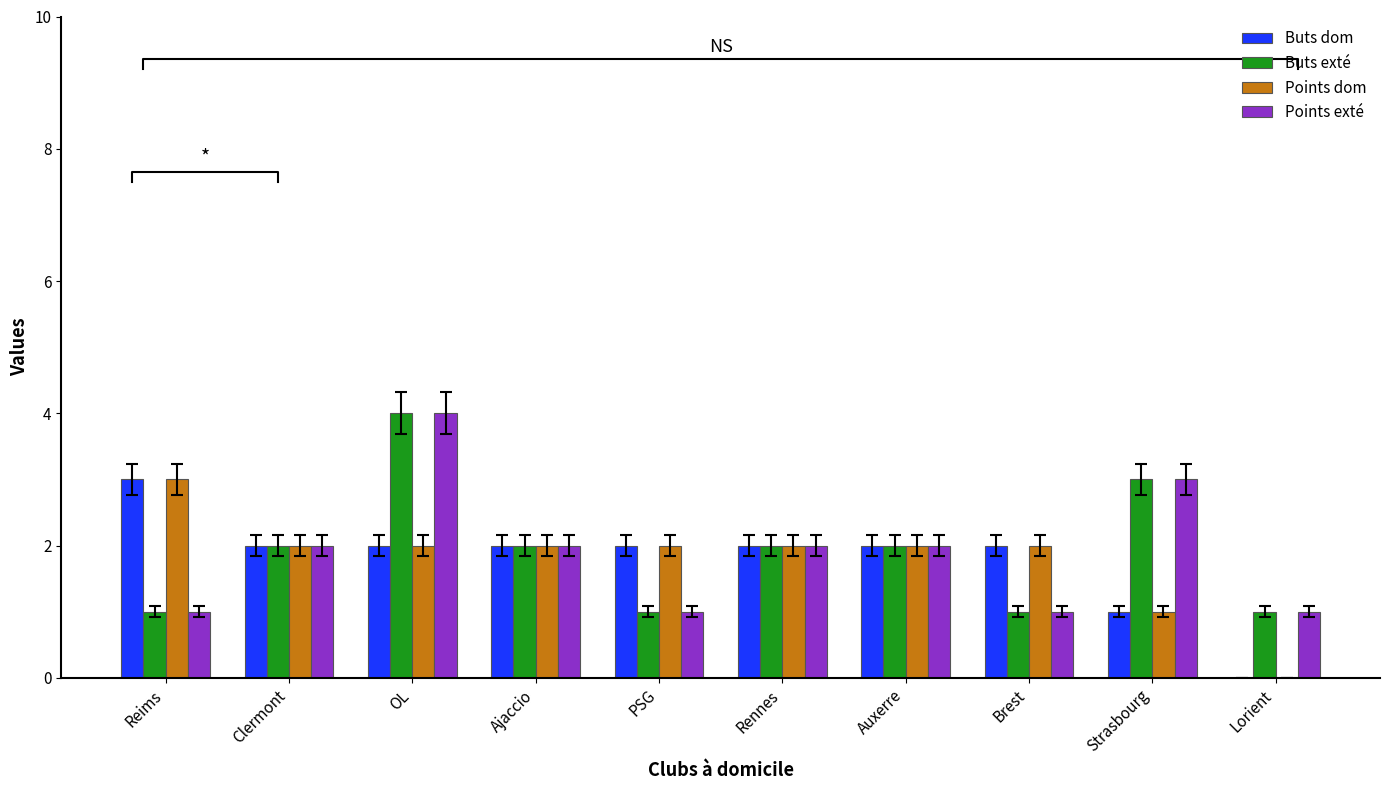

At which category is the sum across all series the highest?

OL